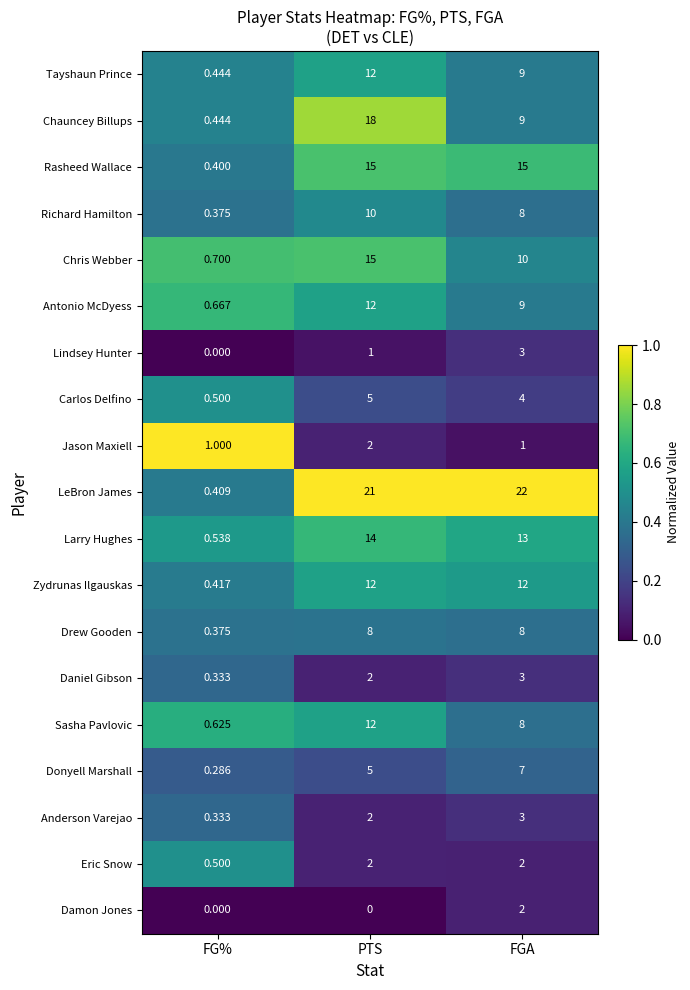

Where is Tayshaun Prince nearest to the value 6?

FGA